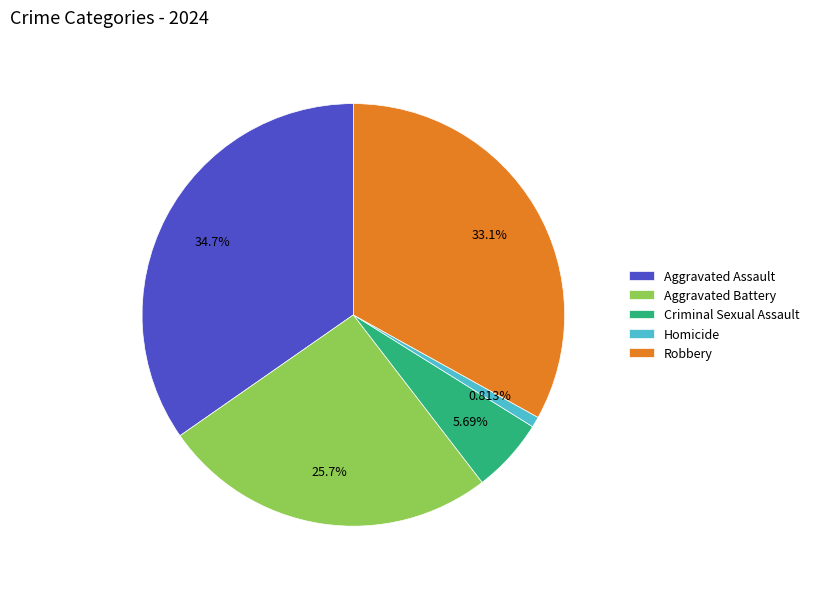

How many segments does this pie chart have?

5